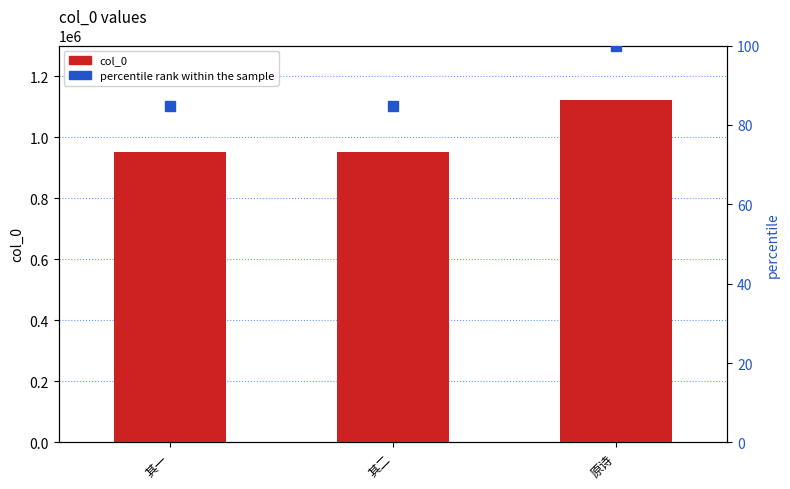

Rank the series by their average value, from lowest to highest.

percentile rank within the sample, col_0